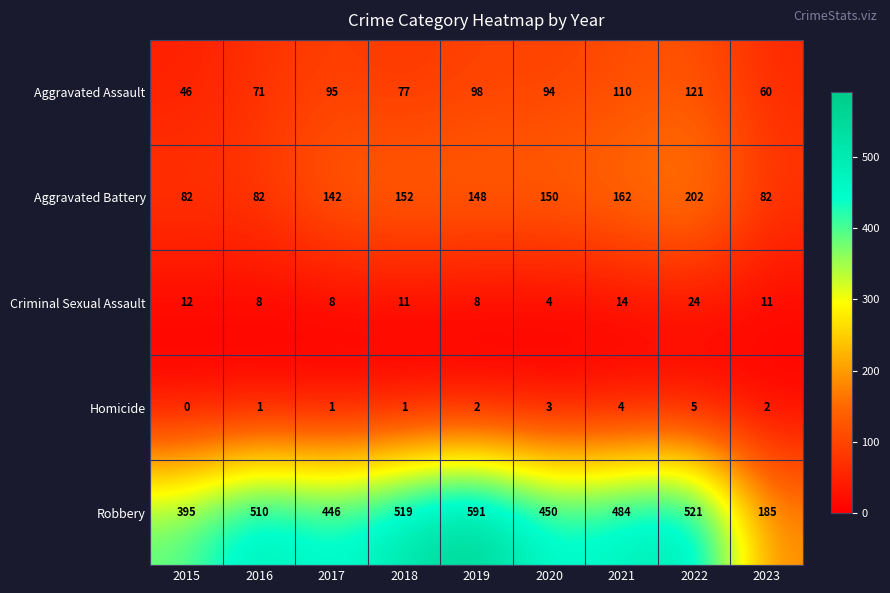

Is the value of Aggravated Battery at 2019 greater than the value of Robbery at 2022?

No